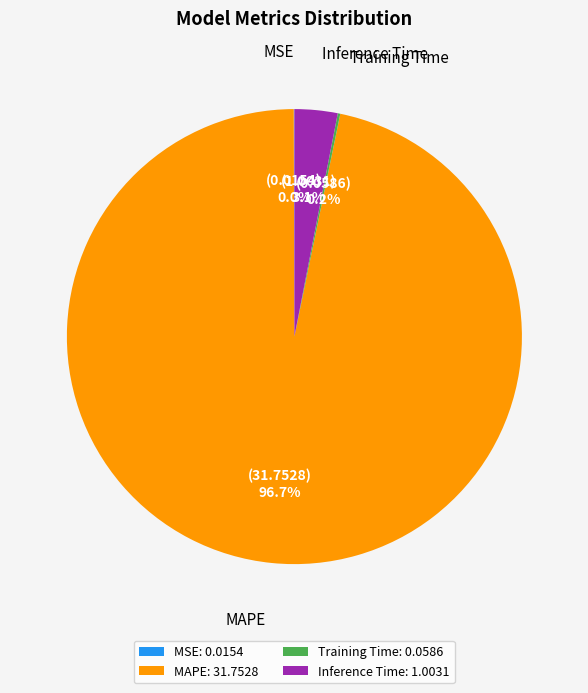

Is there any slice that represents more than half of the pie?

Yes